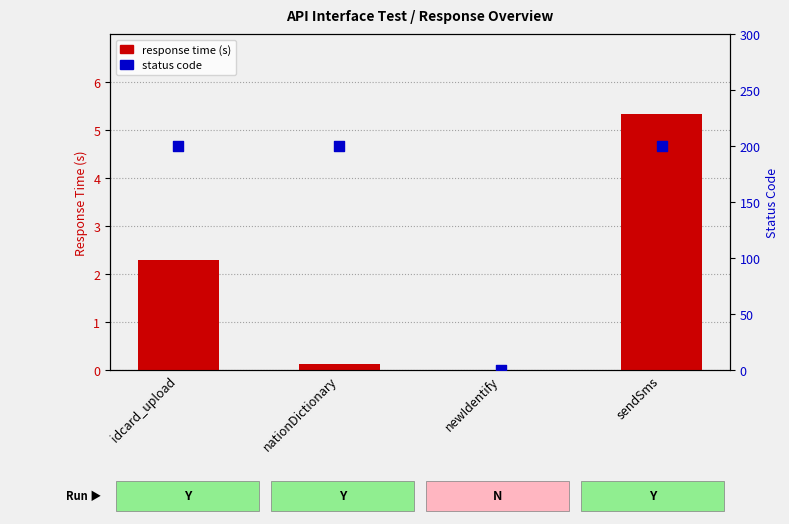

What are all the series names shown in the legend?

response time (s), status code